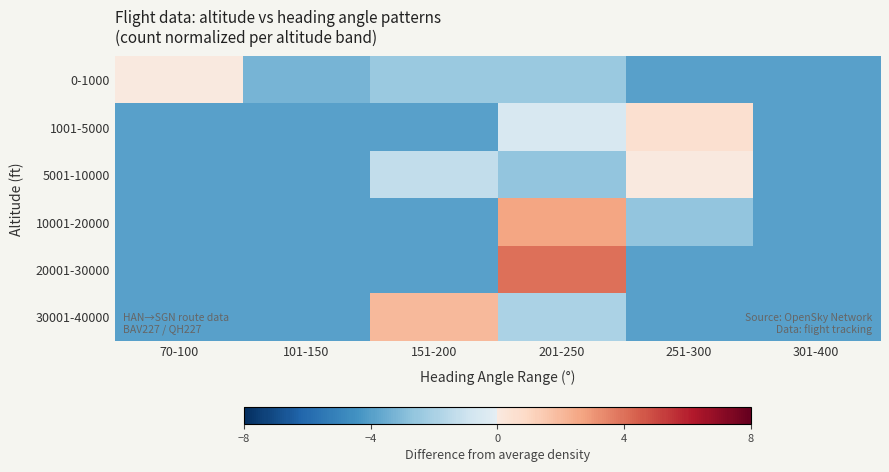

Reading right to left, transcribe all the data shown in this chart.

0-1000: 301-400=-4.0	251-300=-4.0	201-250=-2.4	151-200=-2.4	101-150=-3.2	70-100=0.0
1001-5000: 301-400=-4.0	251-300=0.6	201-250=-0.6	151-200=-4.0	101-150=-4.0	70-100=-4.0
5001-10000: 301-400=-4.0	251-300=0.0	201-250=-2.7	151-200=-1.3	101-150=-4.0	70-100=-4.0
10001-20000: 301-400=-4.0	251-300=-2.7	201-250=2.7	151-200=-4.0	101-150=-4.0	70-100=-4.0
20001-30000: 301-400=-4.0	251-300=-4.0	201-250=4.0	151-200=-4.0	101-150=-4.0	70-100=-4.0
30001-40000: 301-400=-4.0	251-300=-4.0	201-250=-2.0	151-200=2.0	101-150=-4.0	70-100=-4.0